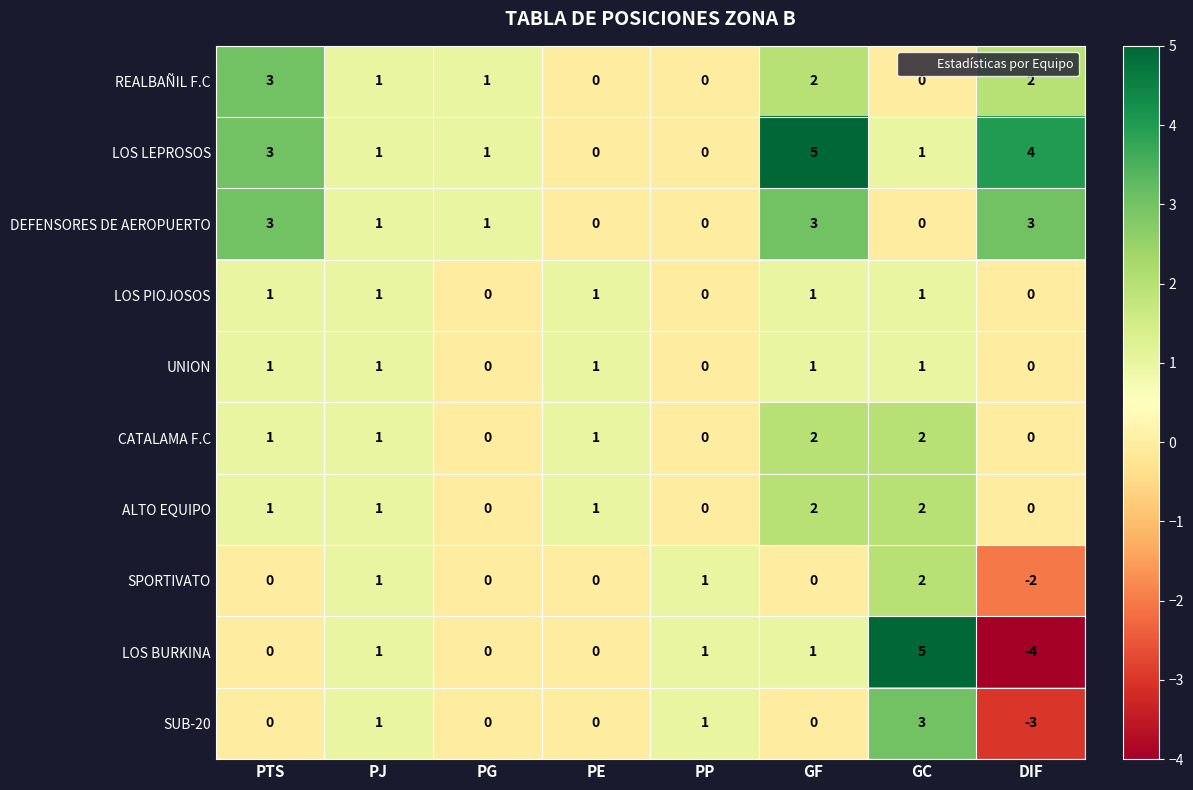

The value of LOS BURKINA at PE is 5. True or false?

False